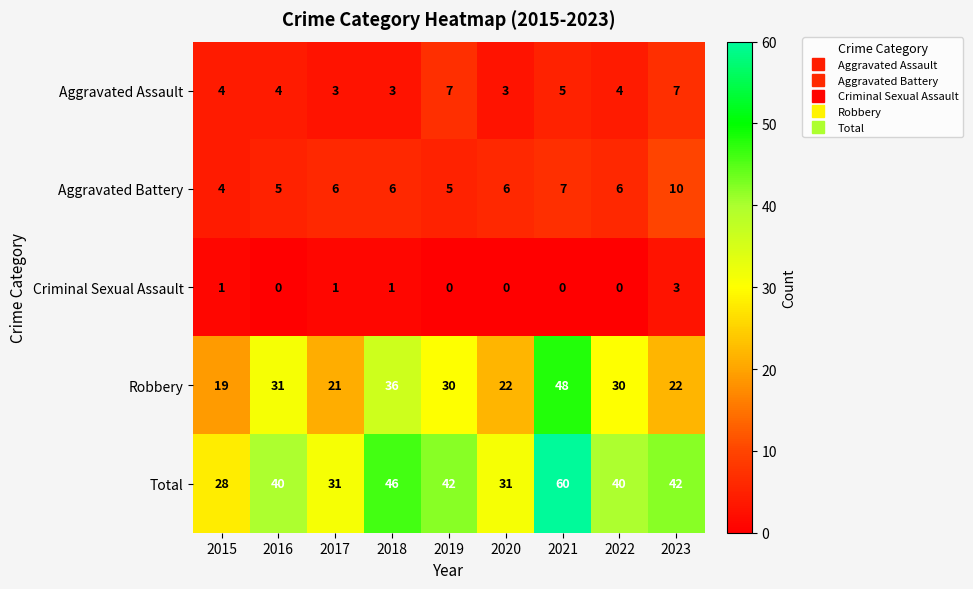

What is the difference between the maximum and minimum values in the Aggravated Assault series?

4